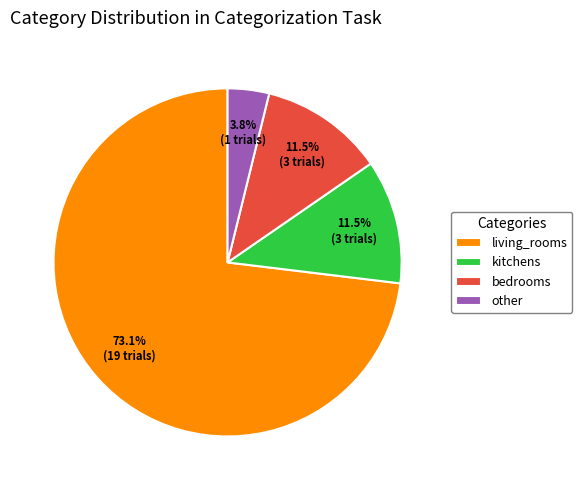

Which category accounts for the majority?

living_rooms